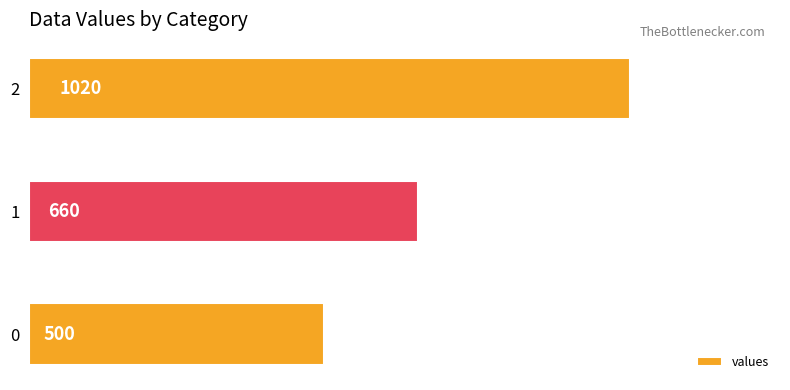

Is it true that the value at 2 is 1598?

False